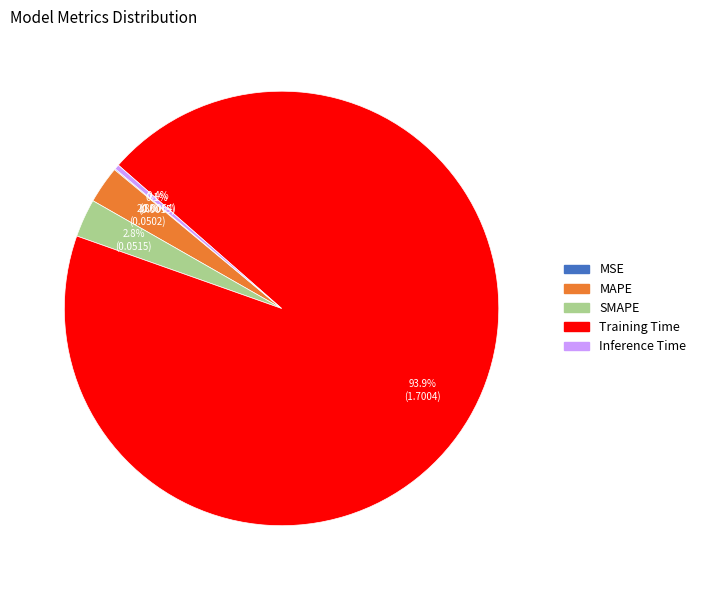

How much of the chart is everything except SMAPE?

97.2%